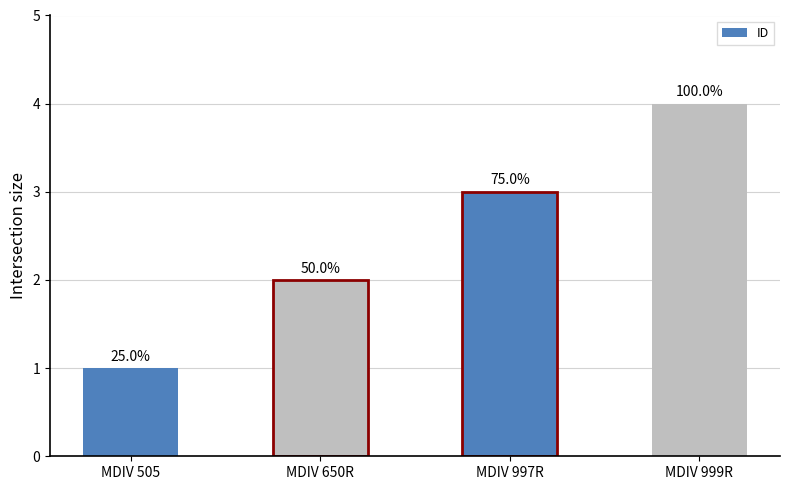

Is it true that the value at MDIV 999R is 4?

True